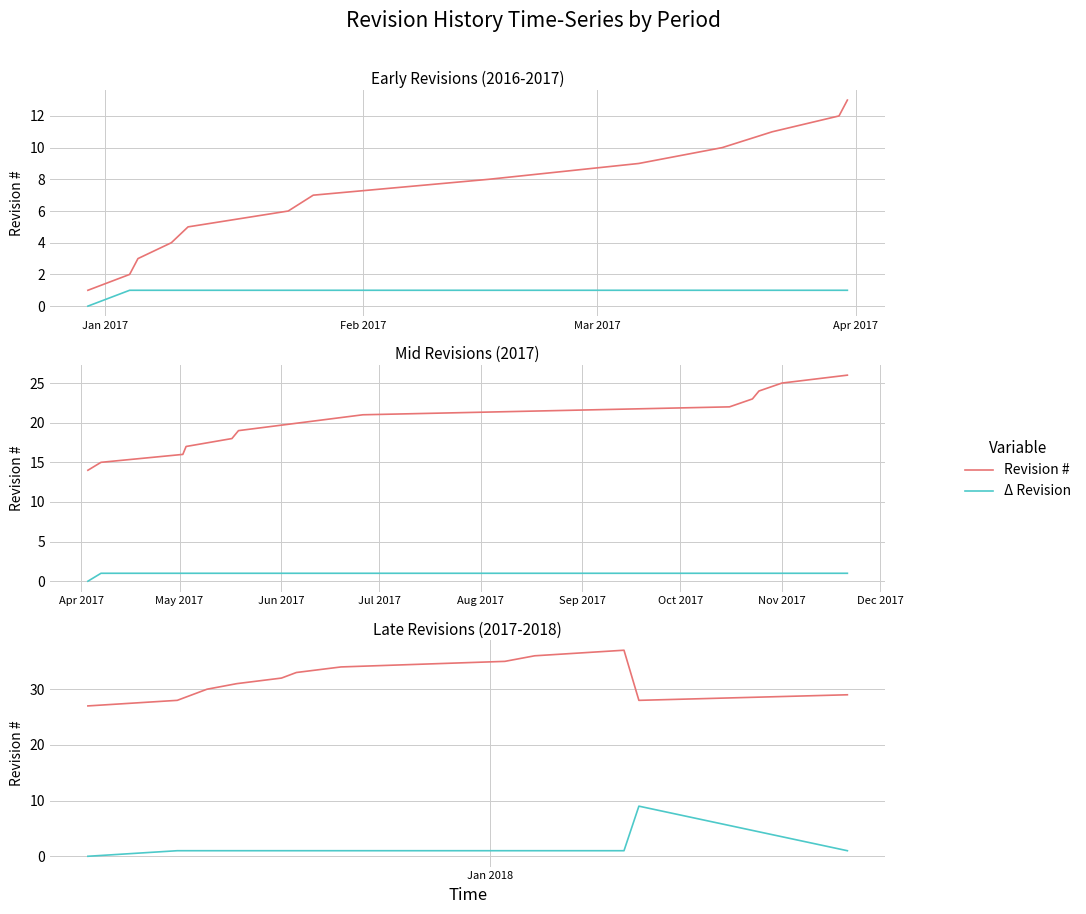

What position from the left is Feb 2017?

2